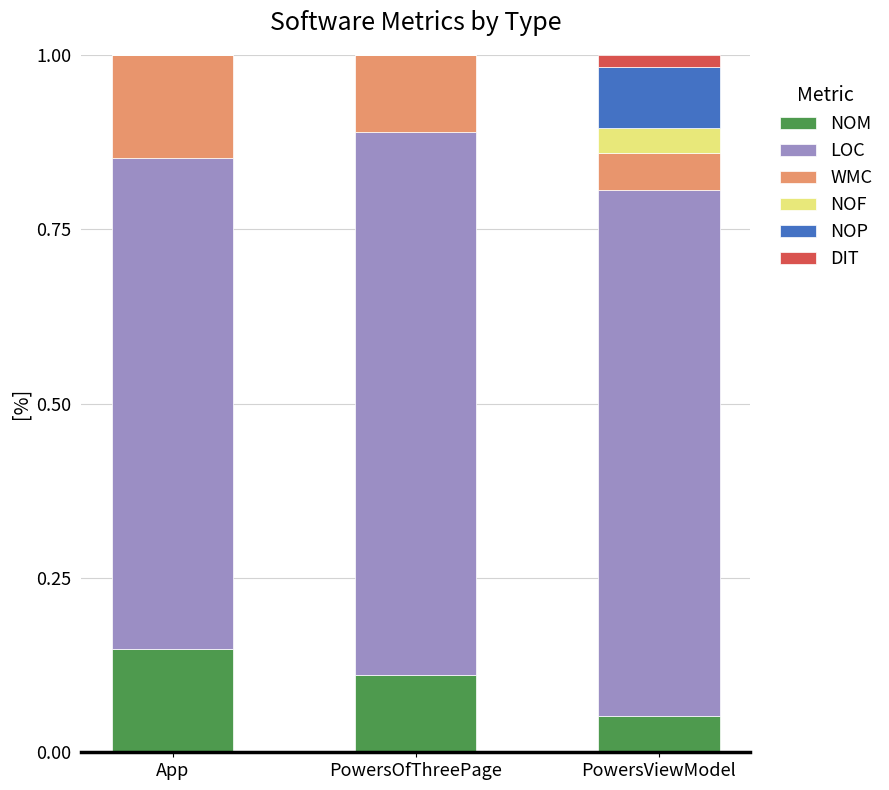

Which category has the highest value in the NOM series?

App